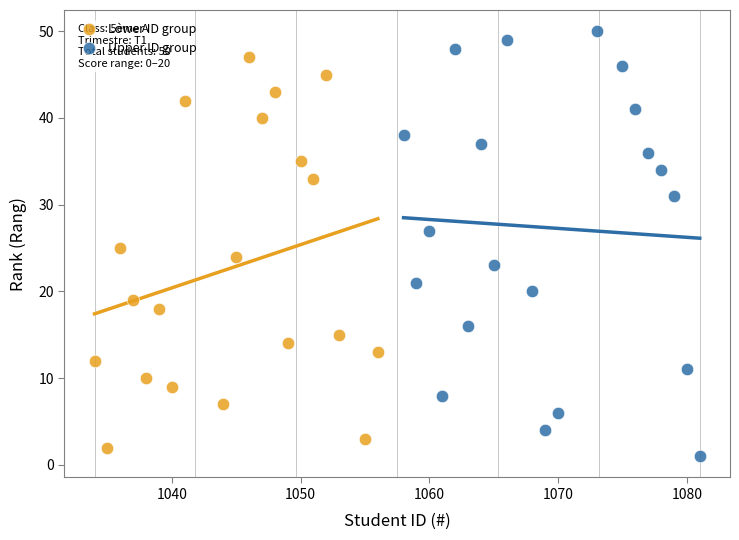

Which series has the widest spread of Y values?

Upper ID group